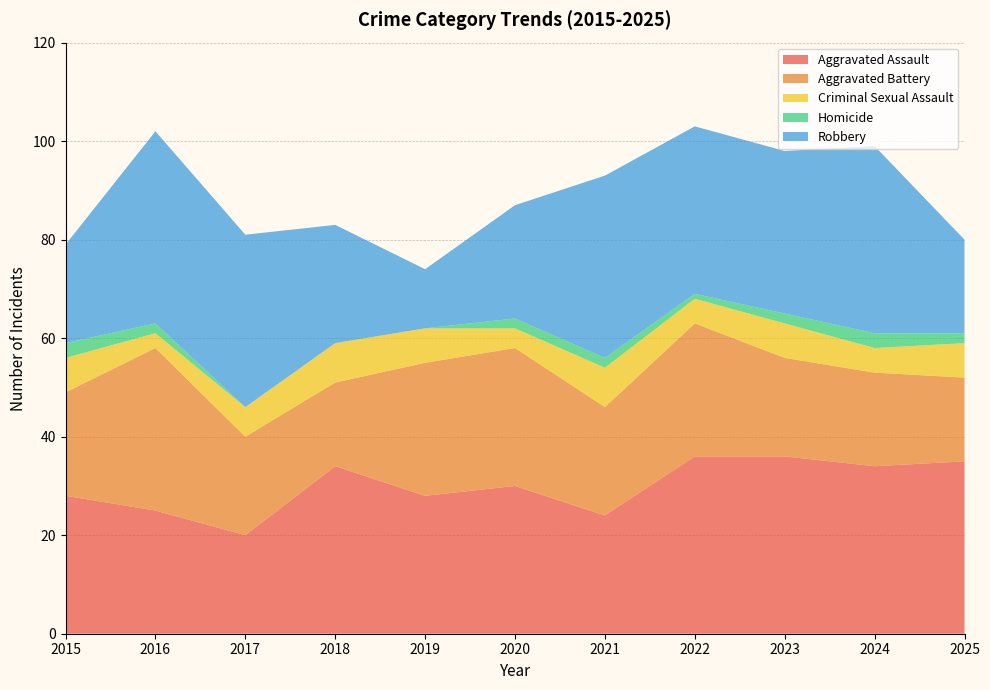

Reading right to left, what are all the values shown in this chart?

Aggravated Assault: 2025=35	2024=34	2023=36	2022=36	2021=24	2020=30	2019=28	2018=34	2017=20	2016=25	2015=28
Aggravated Battery: 2025=17	2024=19	2023=20	2022=27	2021=22	2020=28	2019=27	2018=17	2017=20	2016=33	2015=21
Criminal Sexual Assault: 2025=7	2024=5	2023=7	2022=5	2021=8	2020=4	2019=7	2018=8	2017=6	2016=3	2015=7
Homicide: 2025=2	2024=3	2023=2	2022=1	2021=2	2020=2	2019=0	2018=0	2017=0	2016=2	2015=3
Robbery: 2025=19	2024=38	2023=33	2022=34	2021=37	2020=23	2019=12	2018=24	2017=35	2016=39	2015=20